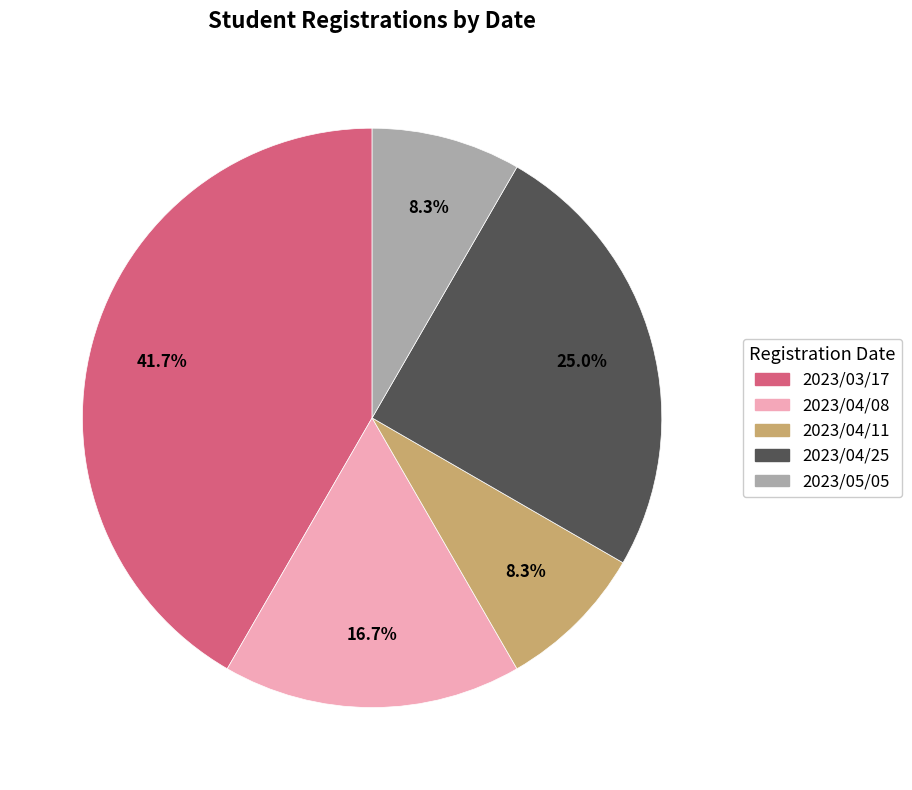

Is the sum of 2023/04/11 and 2023/04/25 greater than half?

No